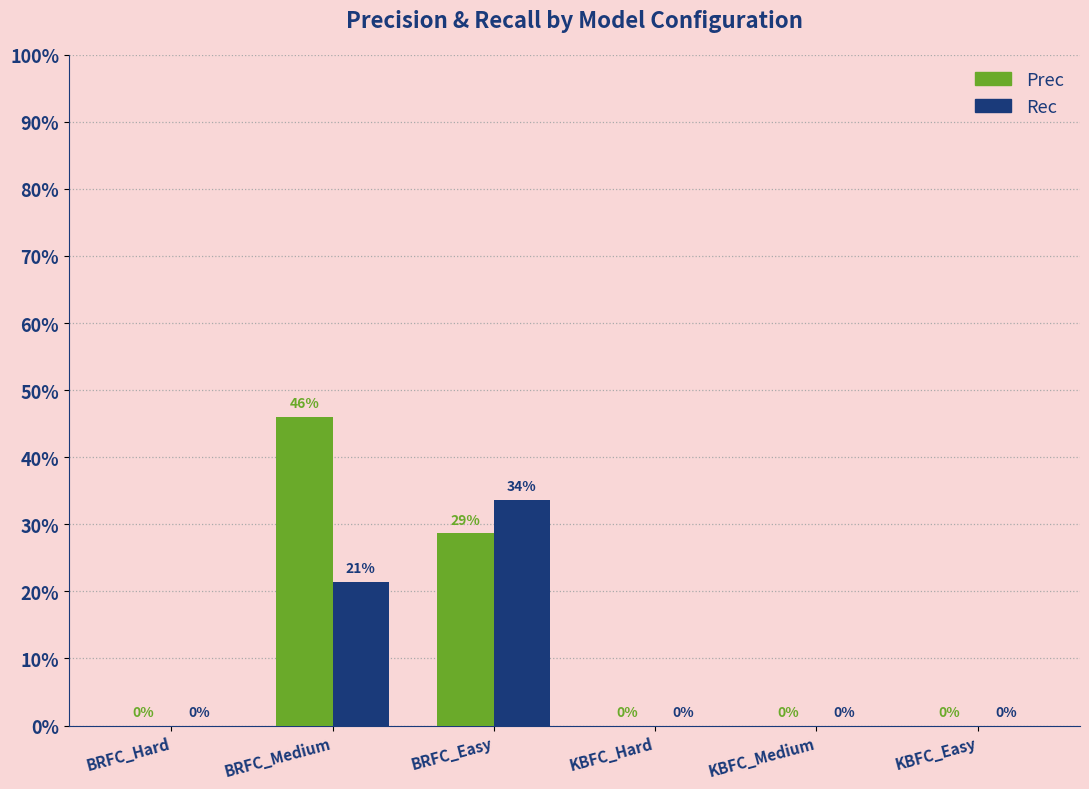

What are all the series names shown in the legend?

Prec, Rec